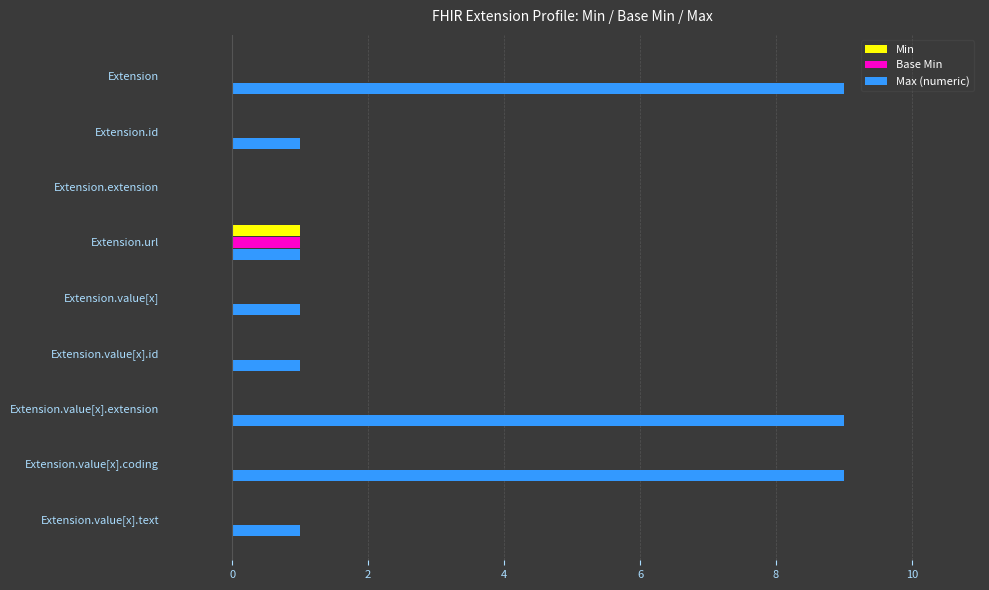

What is the total value across all series at Extension?

9